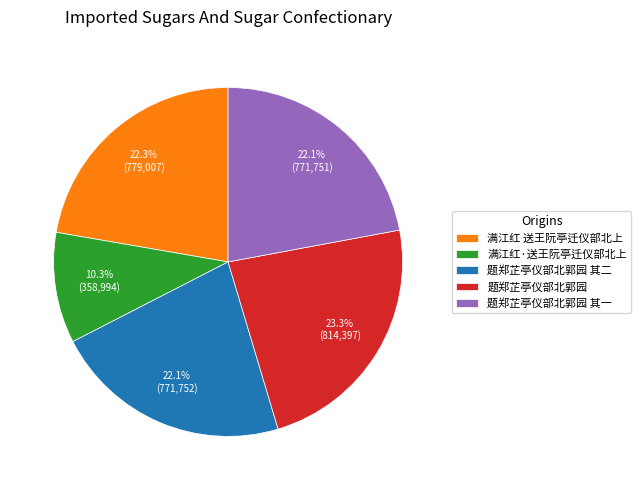

Is it true that 满江红·送王阮亭迁仪部北上 is 10% of the pie?

True